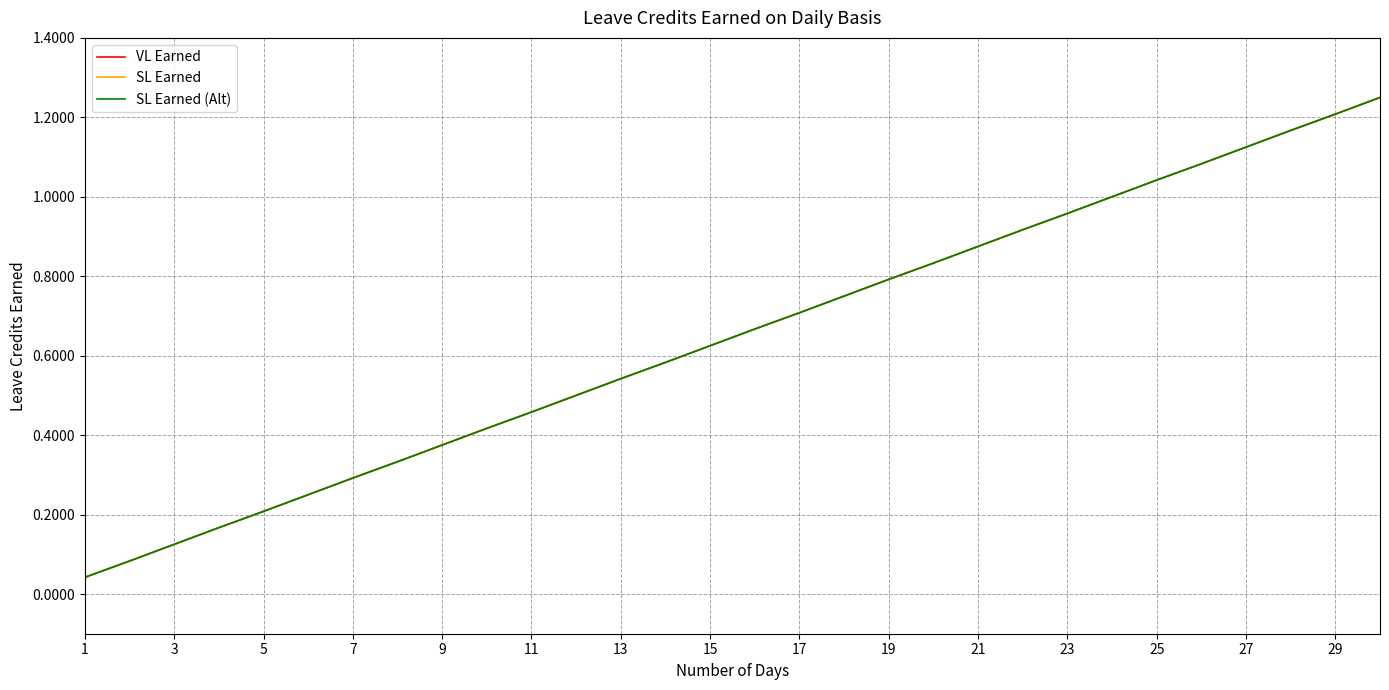

Reading right to left, list all the values displayed in this chart.

VL Earned: 1.2	1.2	1.2	1.1	1.1	1.0	1.0	1.0	0.9	0.9	0.8	0.8	0.8	0.7	0.7	0.6	0.6	0.5	0.5	0.5	0.4	0.4	0.3	0.3	0.2	0.2	0.2	0.1	0.1	0.0
SL Earned: 1.2	1.2	1.2	1.1	1.1	1.0	1.0	1.0	0.9	0.9	0.8	0.8	0.8	0.7	0.7	0.6	0.6	0.5	0.5	0.5	0.4	0.4	0.3	0.3	0.2	0.2	0.2	0.1	0.1	0.0
SL Earned (Alt): 1.2	1.2	1.2	1.1	1.1	1.0	1.0	1.0	0.9	0.9	0.8	0.8	0.8	0.7	0.7	0.6	0.6	0.5	0.5	0.5	0.4	0.4	0.3	0.3	0.2	0.2	0.2	0.1	0.1	0.0